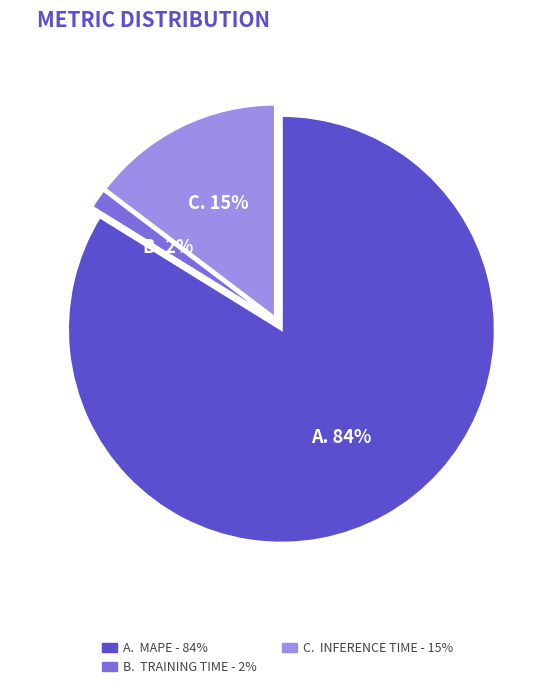

Which category has the biggest portion of the pie?

A. MAPE - 84%